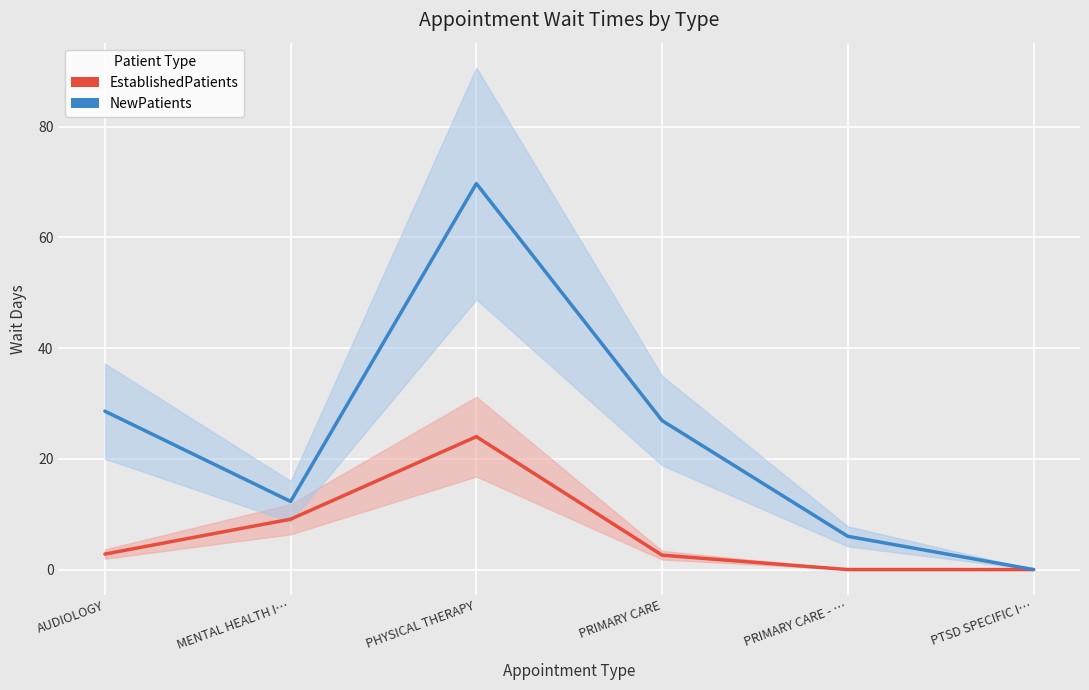

What is the approximate value of EstablishedPatients at AUDIOLOGY?

2.8